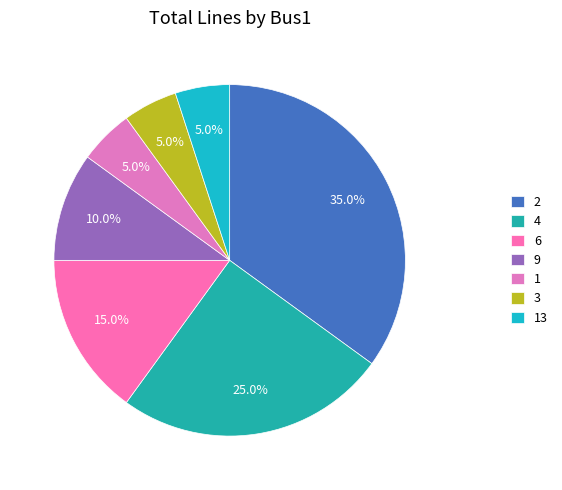

Do 3 and 9 together represent more than half of the pie?

No